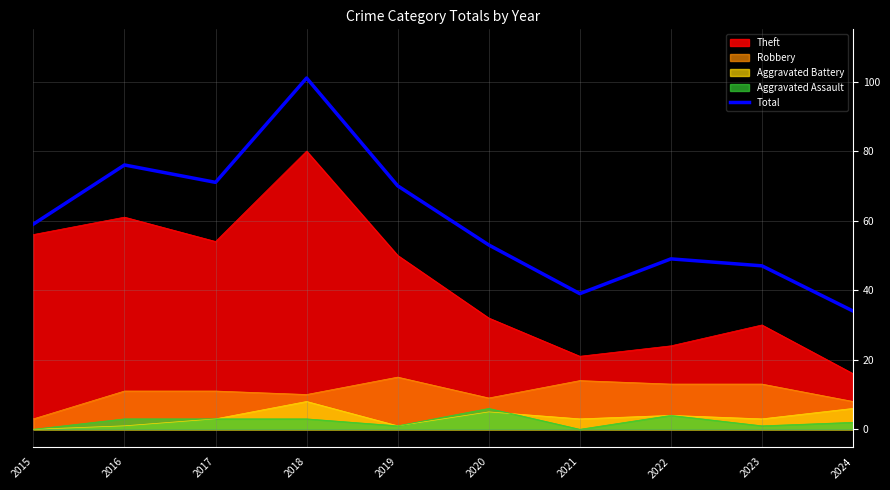

Which category has the lowest value across all series?

2024